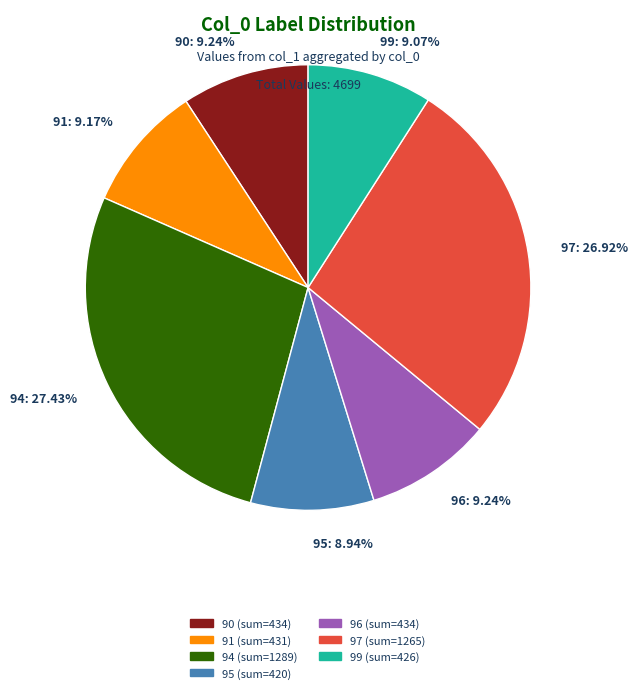

Combined, do 96: 9.24% and 97: 26.92% account for over 50%?

No